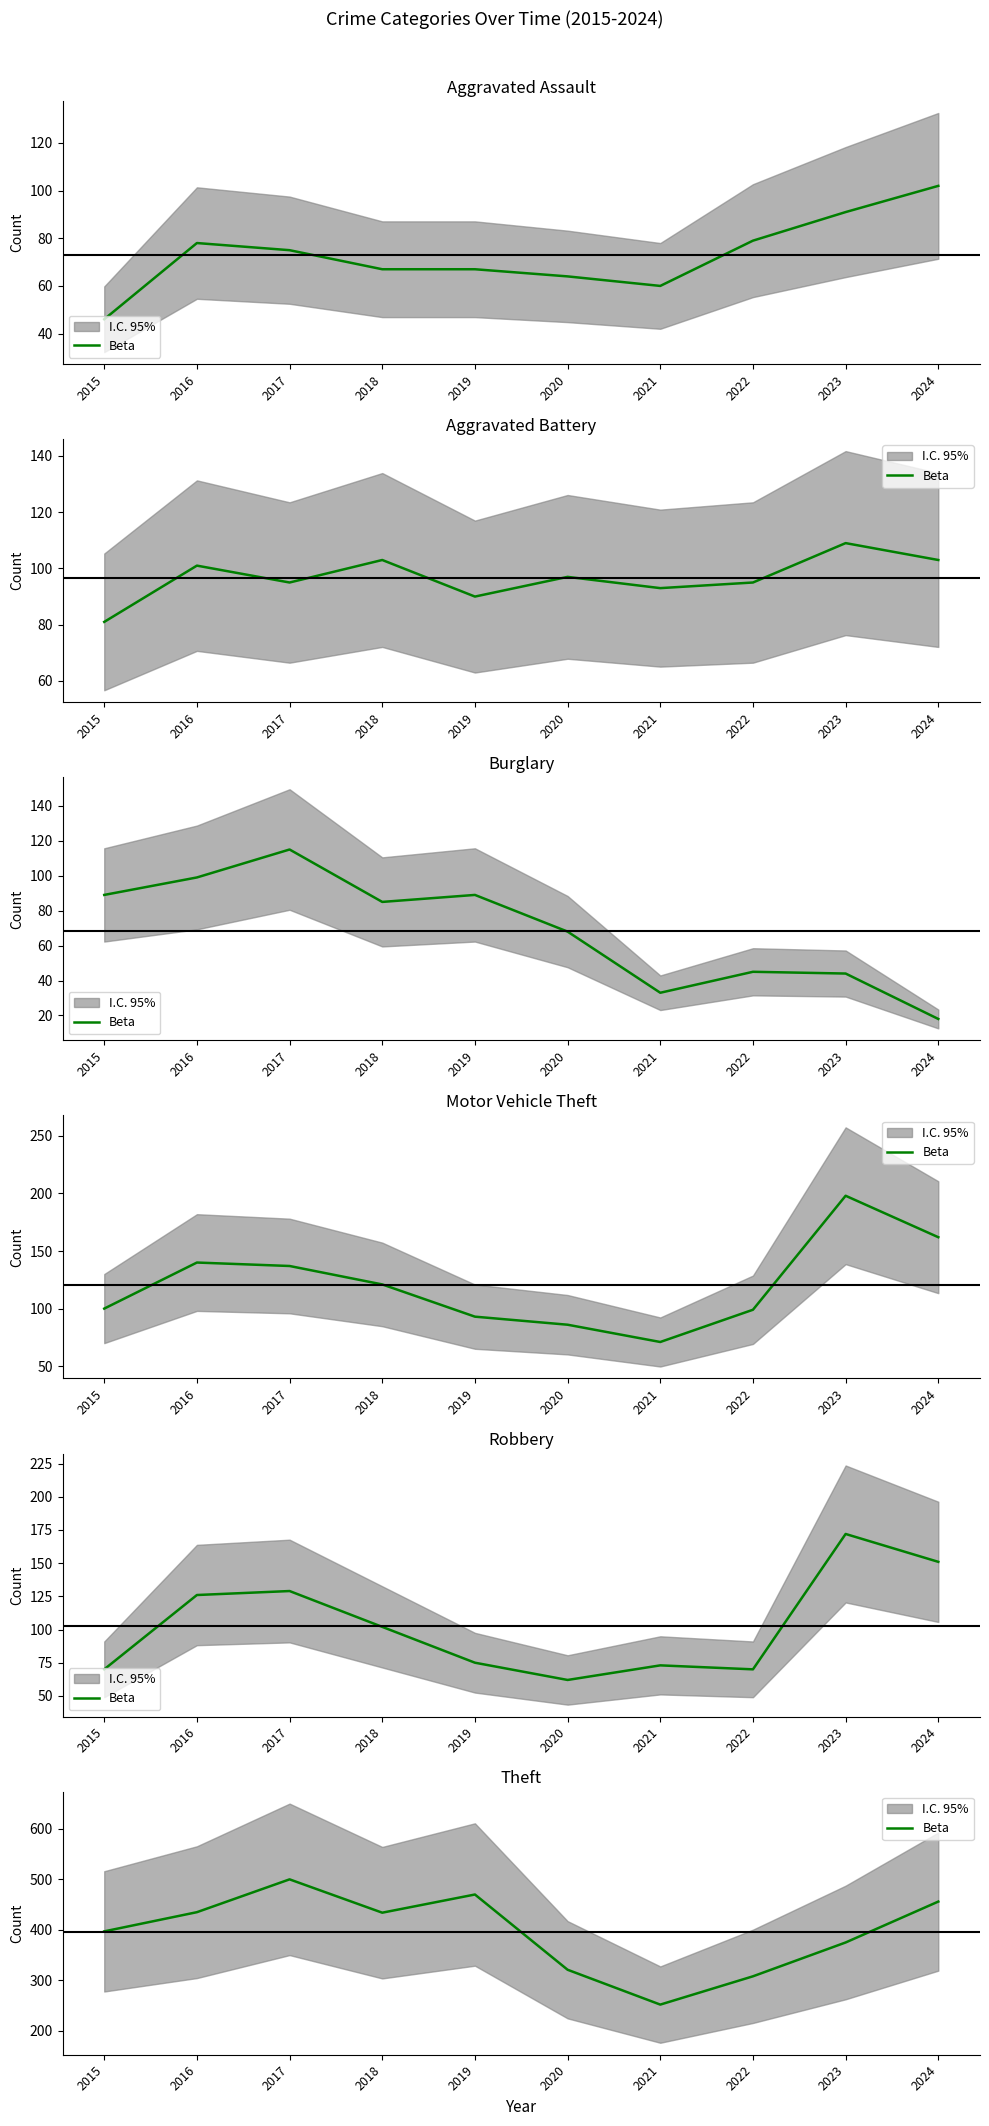

How many categories are shown in the chart?

10